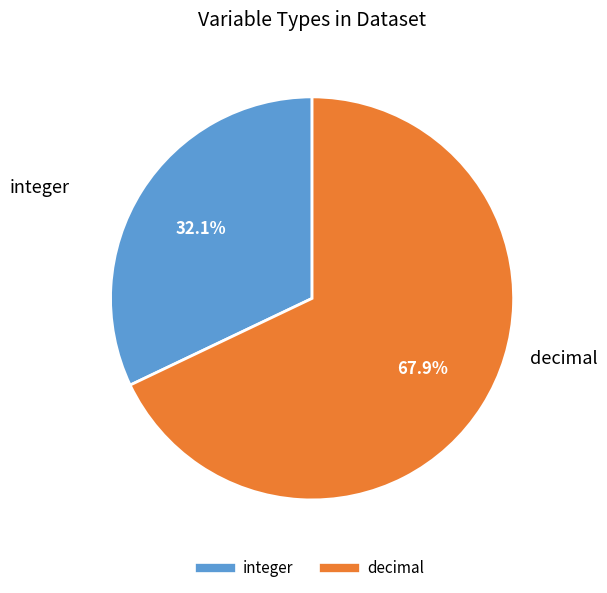

Is it true that decimal is 68% of the pie?

True